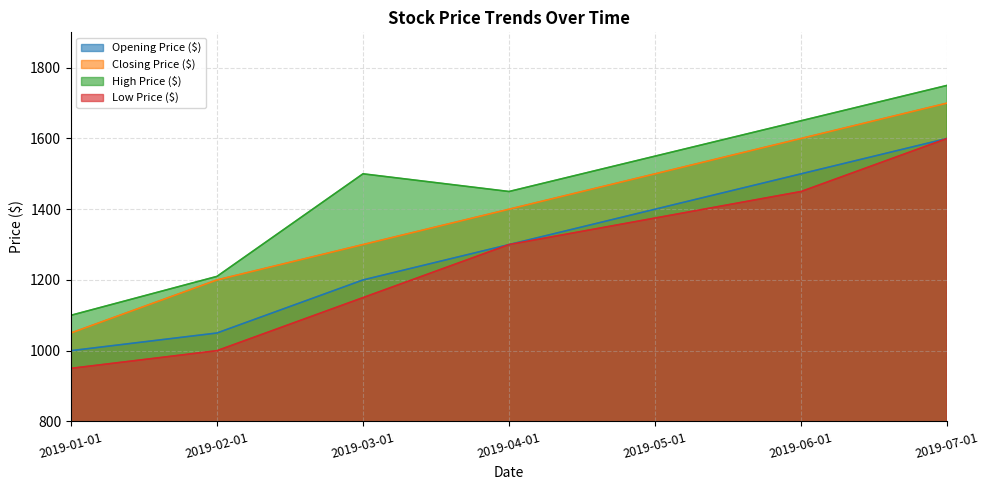

What is the label of the 3rd point from the right?

2019-05-01